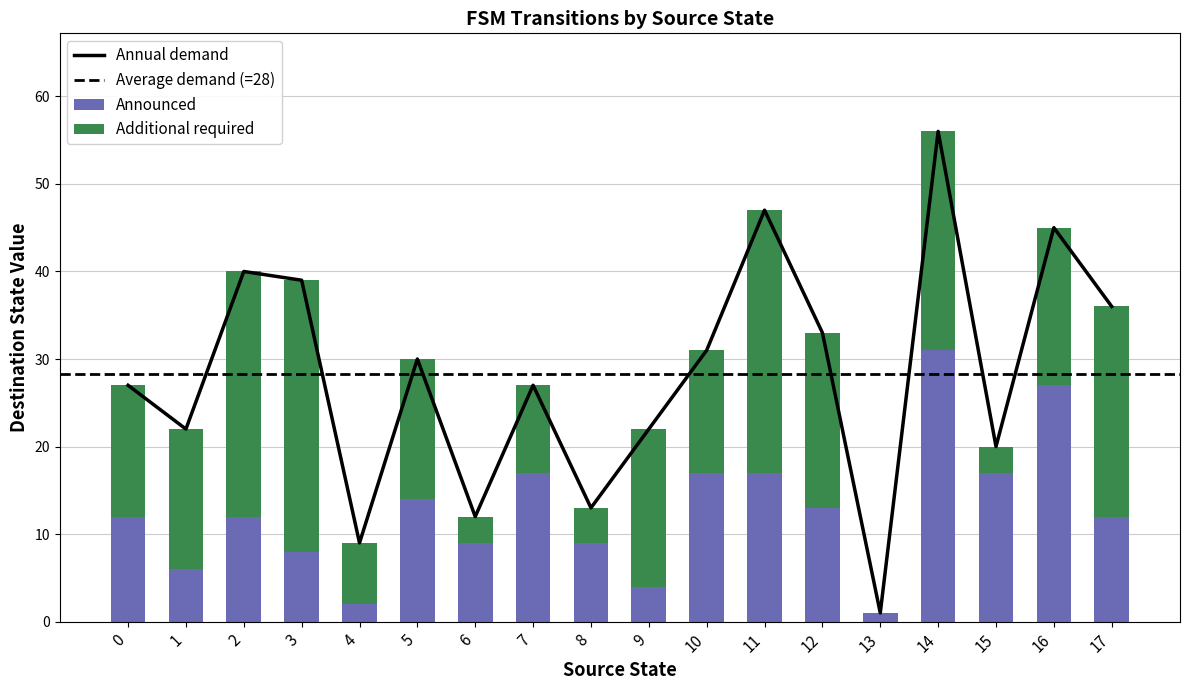

Which category has the highest value in the Announced series?

14